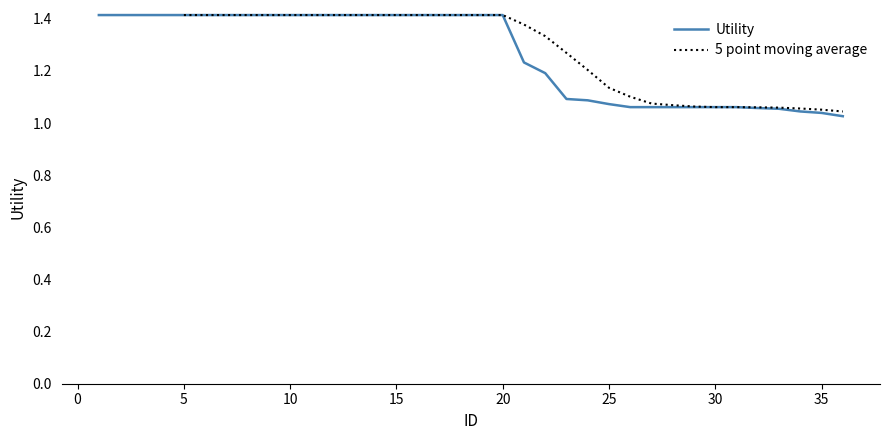

Reading left to right, list all the values displayed in this chart.

1=1.4	2=1.4	3=1.4	4=1.4	5=1.4	6=1.4	7=1.4	8=1.4	9=1.4	10=1.4	11=1.4	12=1.4	13=1.4	14=1.4	15=1.4	16=1.4	17=1.4	18=1.4	19=1.4	20=1.4	21=1.2	22=1.2	23=1.1	24=1.1	25=1.1	26=1.1	27=1.1	28=1.1	29=1.1	30=1.1	31=1.1	32=1.1	33=1.1	34=1.0	35=1.0	36=1.0